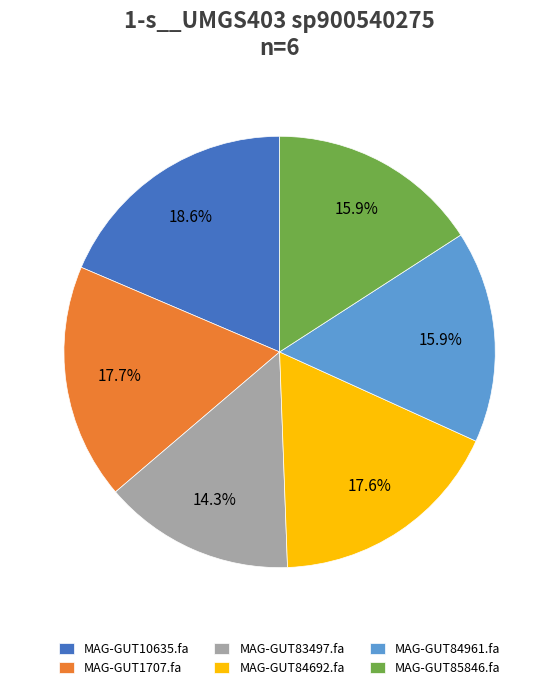

What is the smallest slice in the pie chart?

MAG-GUT83497.fa